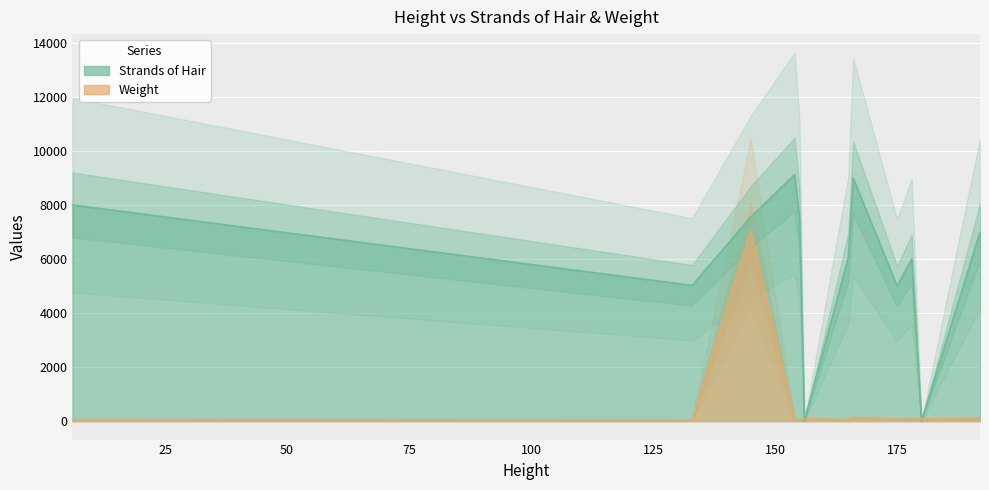

What is the sum of all Strands of Hair values?

78429